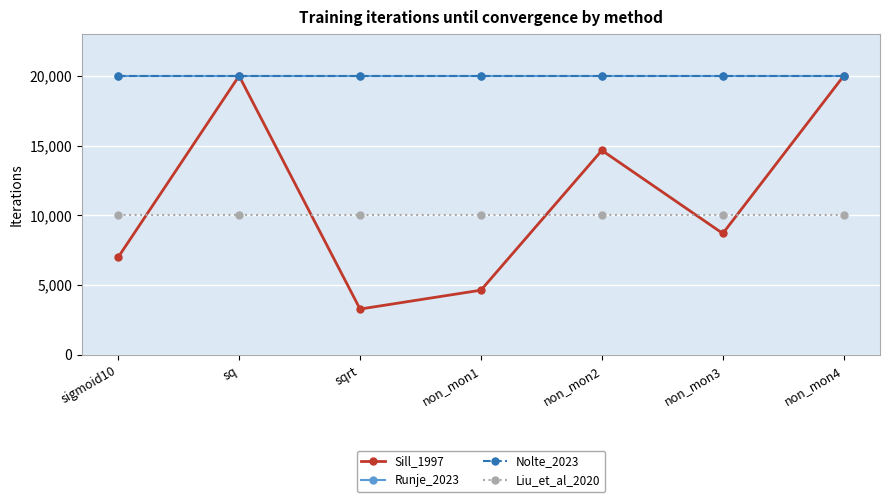

Reading left to right, transcribe all the data shown in this chart.

Sill_1997: 7000	20000	3286	4639	14660	8704	20000
Runje_2023: 20000	20000	20000	20000	20000	20000	20000
Nolte_2023: 20000	20000	20000	20000	20000	20000	20000
Liu_et_al_2020: 10000	10000	10000	10000	10000	10000	10000